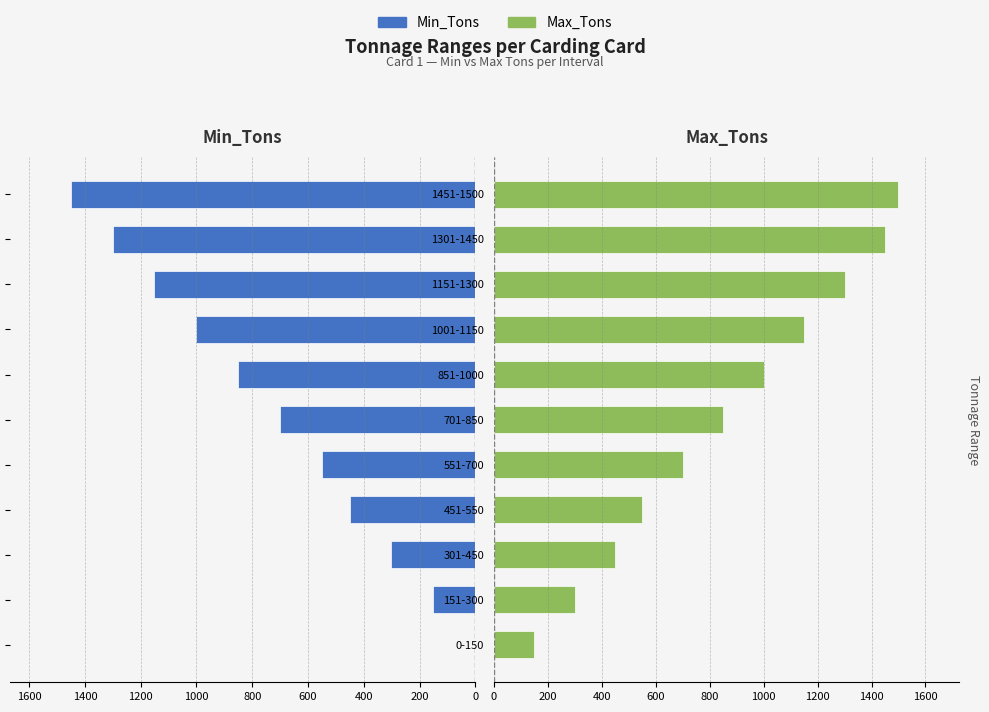

How many values in the Max_Tons series exceed 850?

5